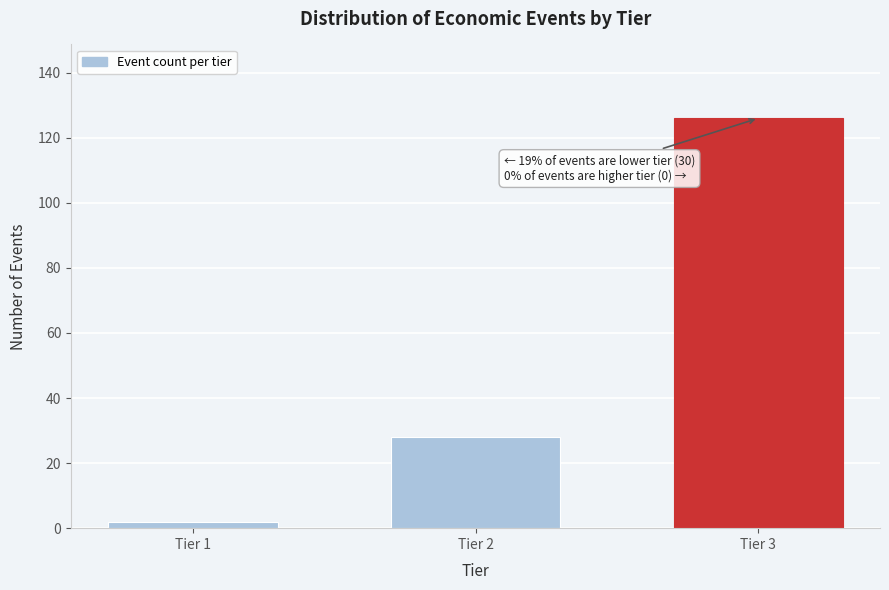

Reading left to right, what are all the values shown in this chart?

2	28	126